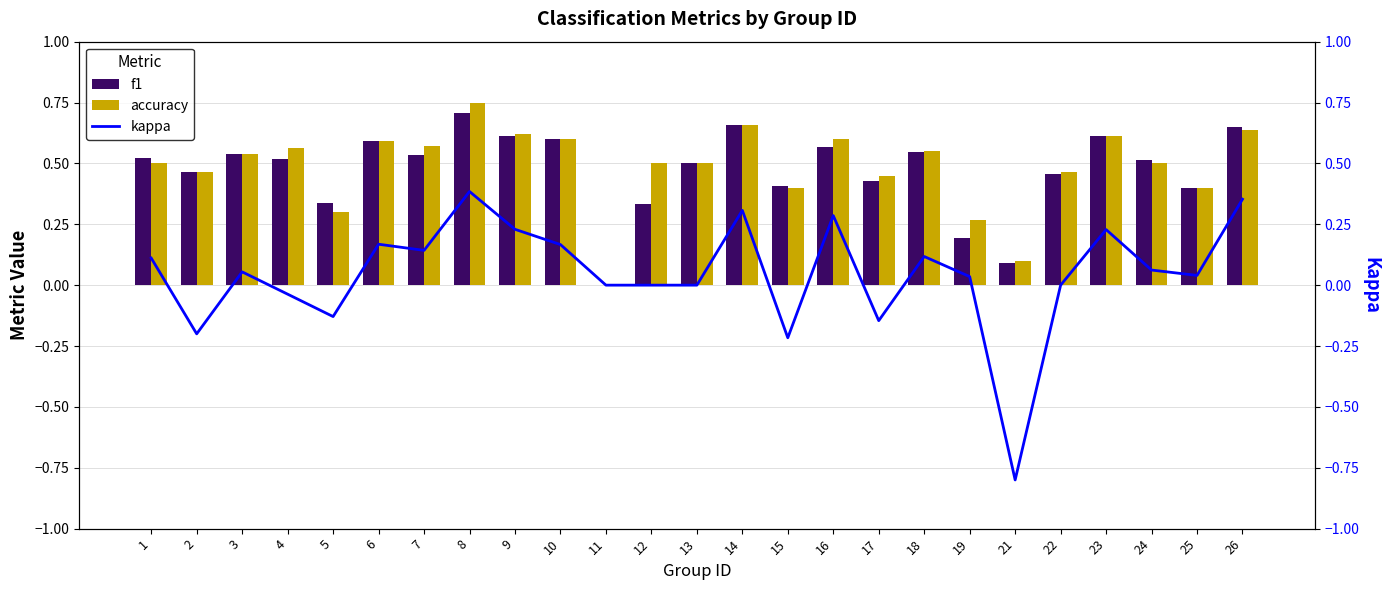

Is it true that accuracy equals 0.1 at 12?

False